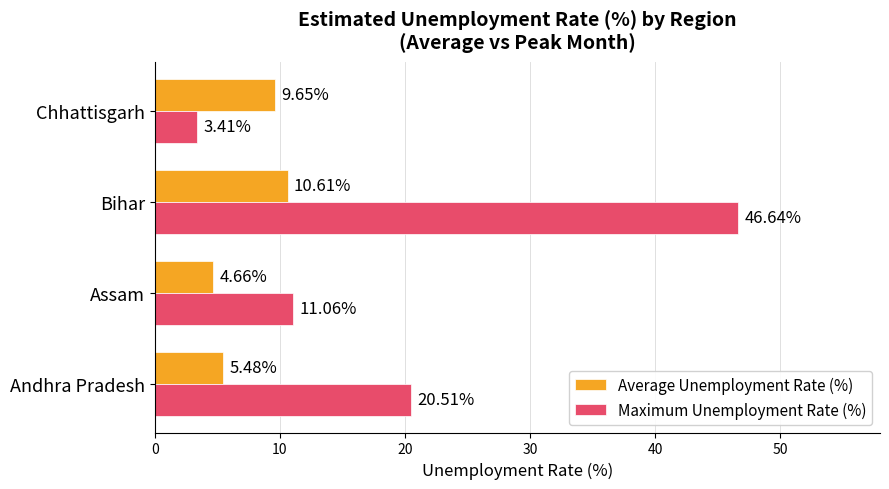

Rank the series by their average value, from highest to lowest.

Maximum Unemployment Rate (%), Average Unemployment Rate (%)